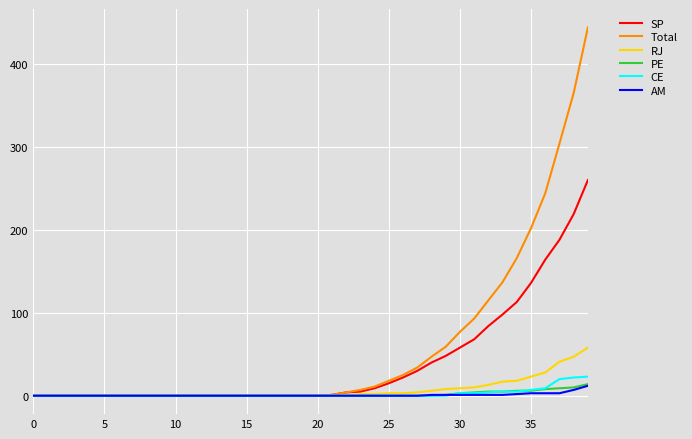

Does the chart have visible grid lines?

Yes